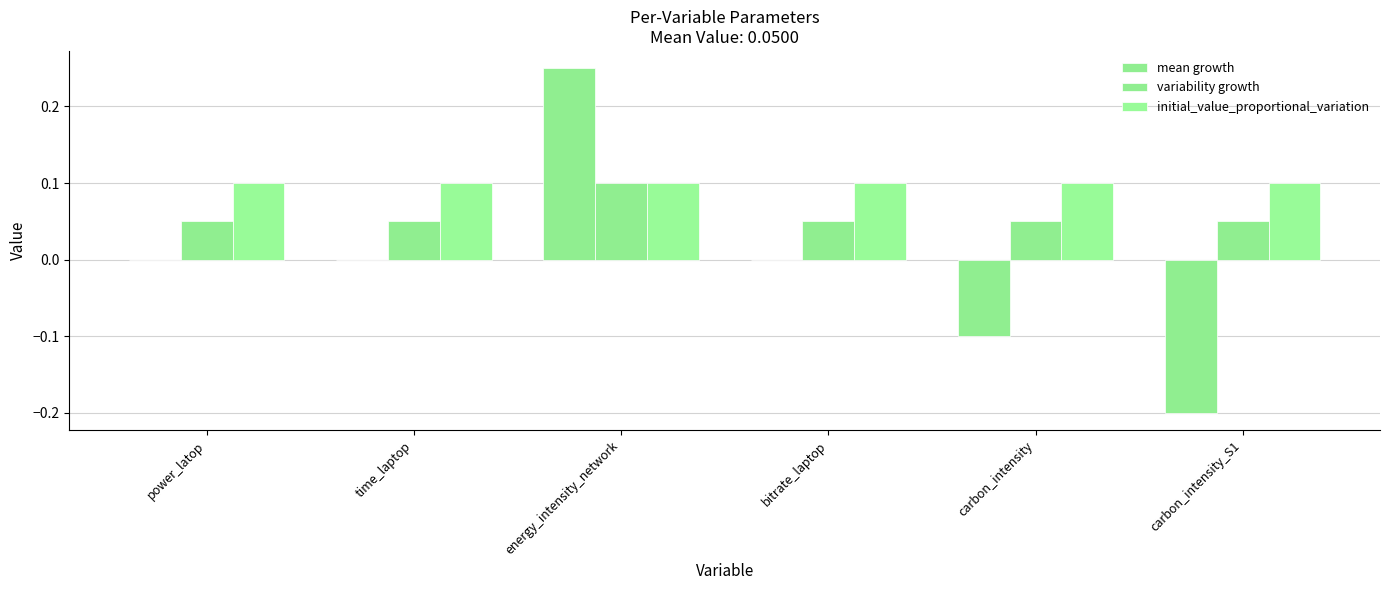

Are the bars horizontal?

No